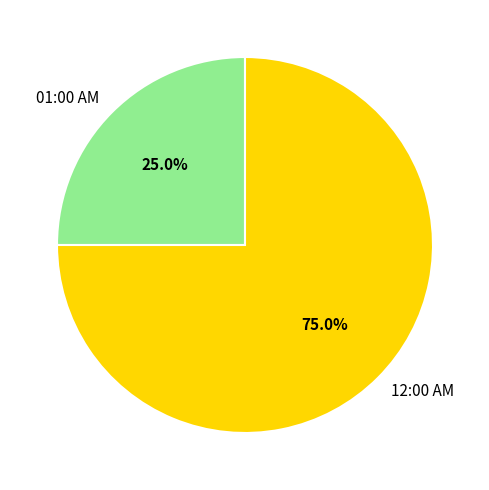

Which category accounts for the majority?

12:00 AM